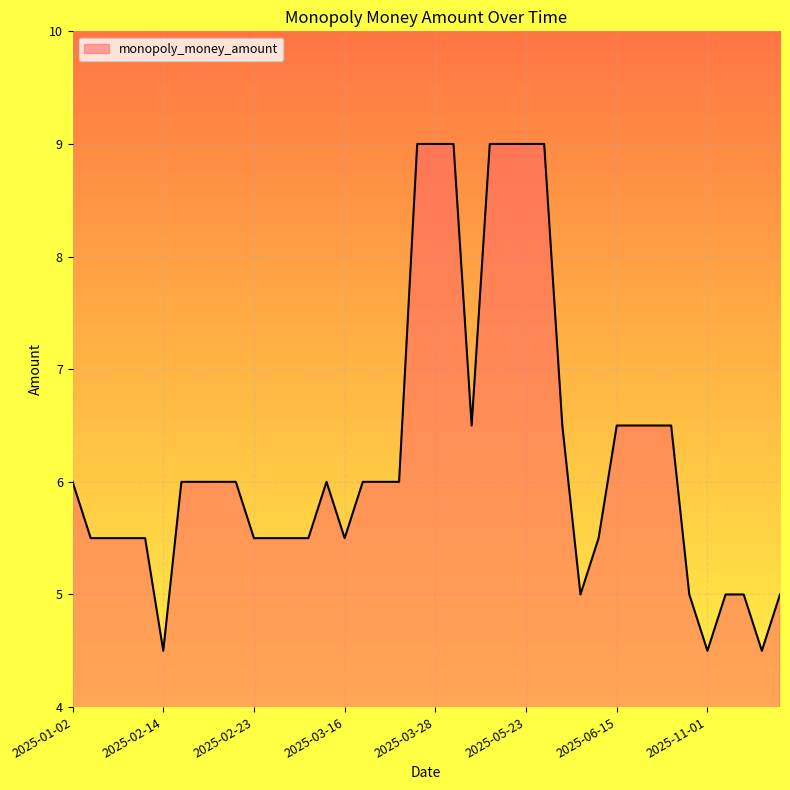

True or false: there are more than 0 points higher than both neighbors.

True